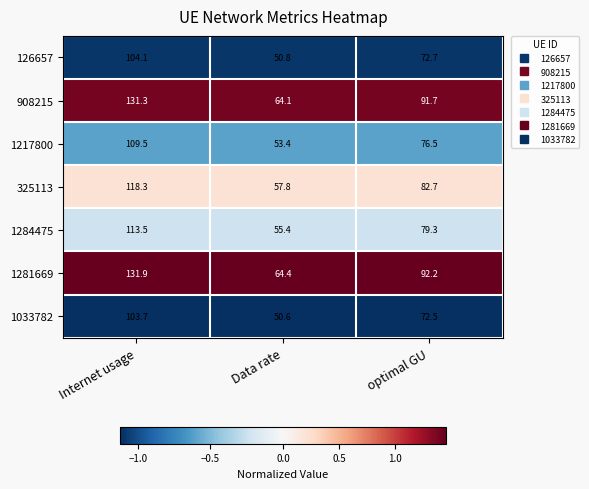

Which series changed the most between Internet usage and Data rate?

1281669